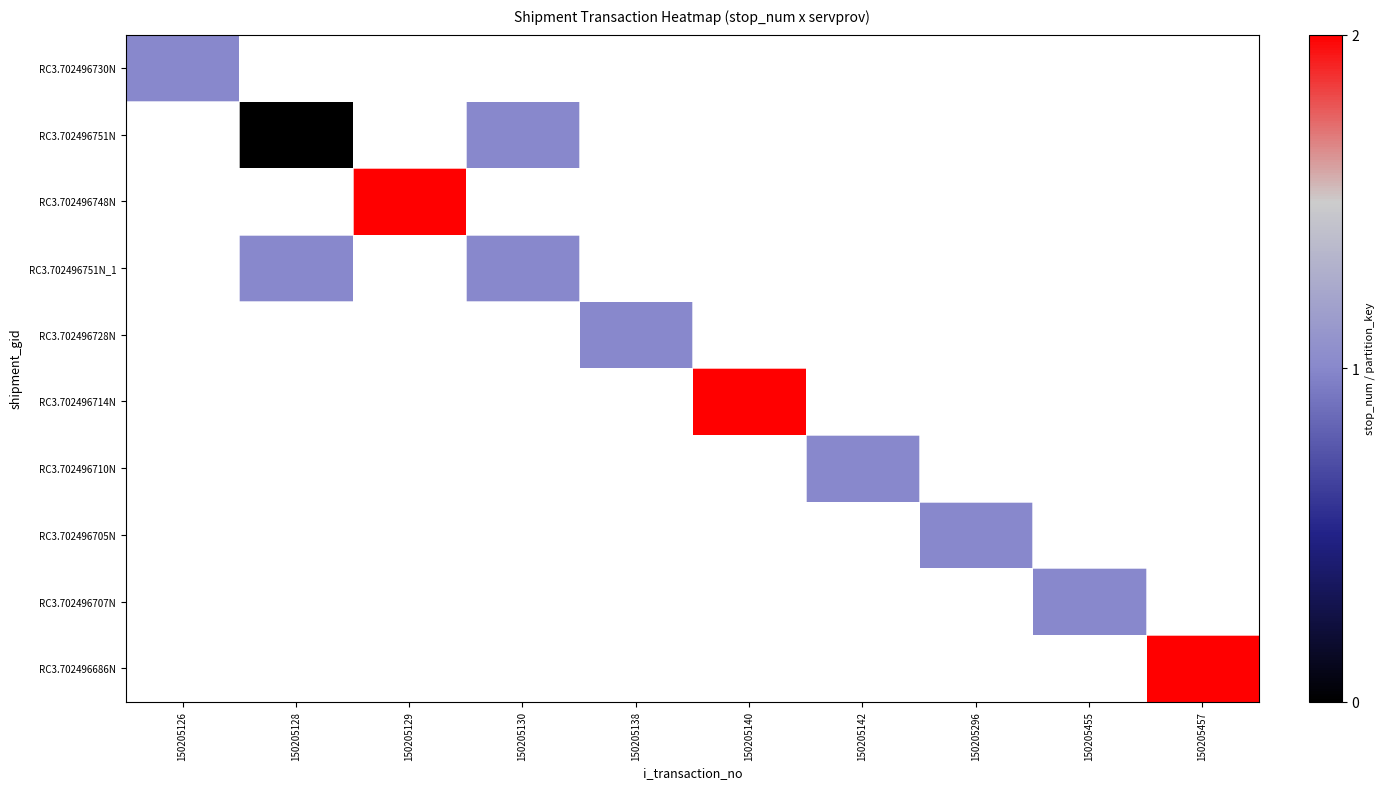

The RC3.702496710N series shows 1.0 at 150205142. True or false?

True